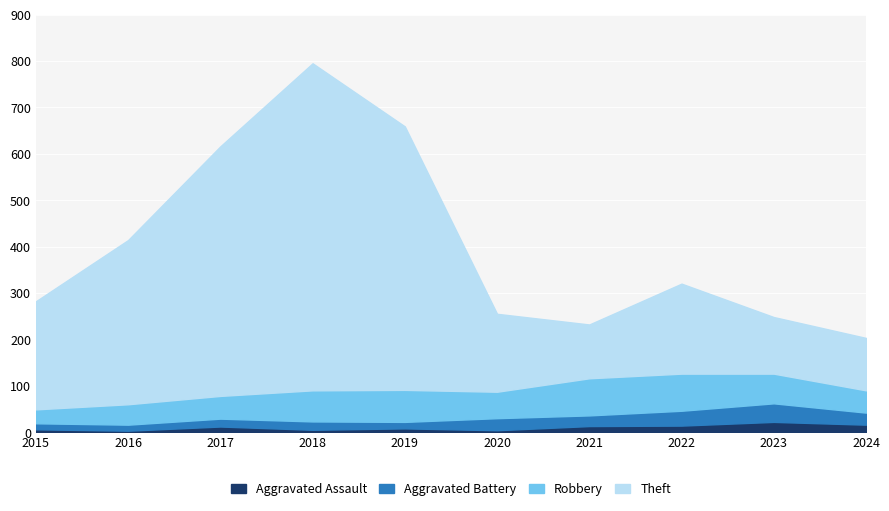

What is the sum of the Aggravated Assault values at 2024 and 2020?

20